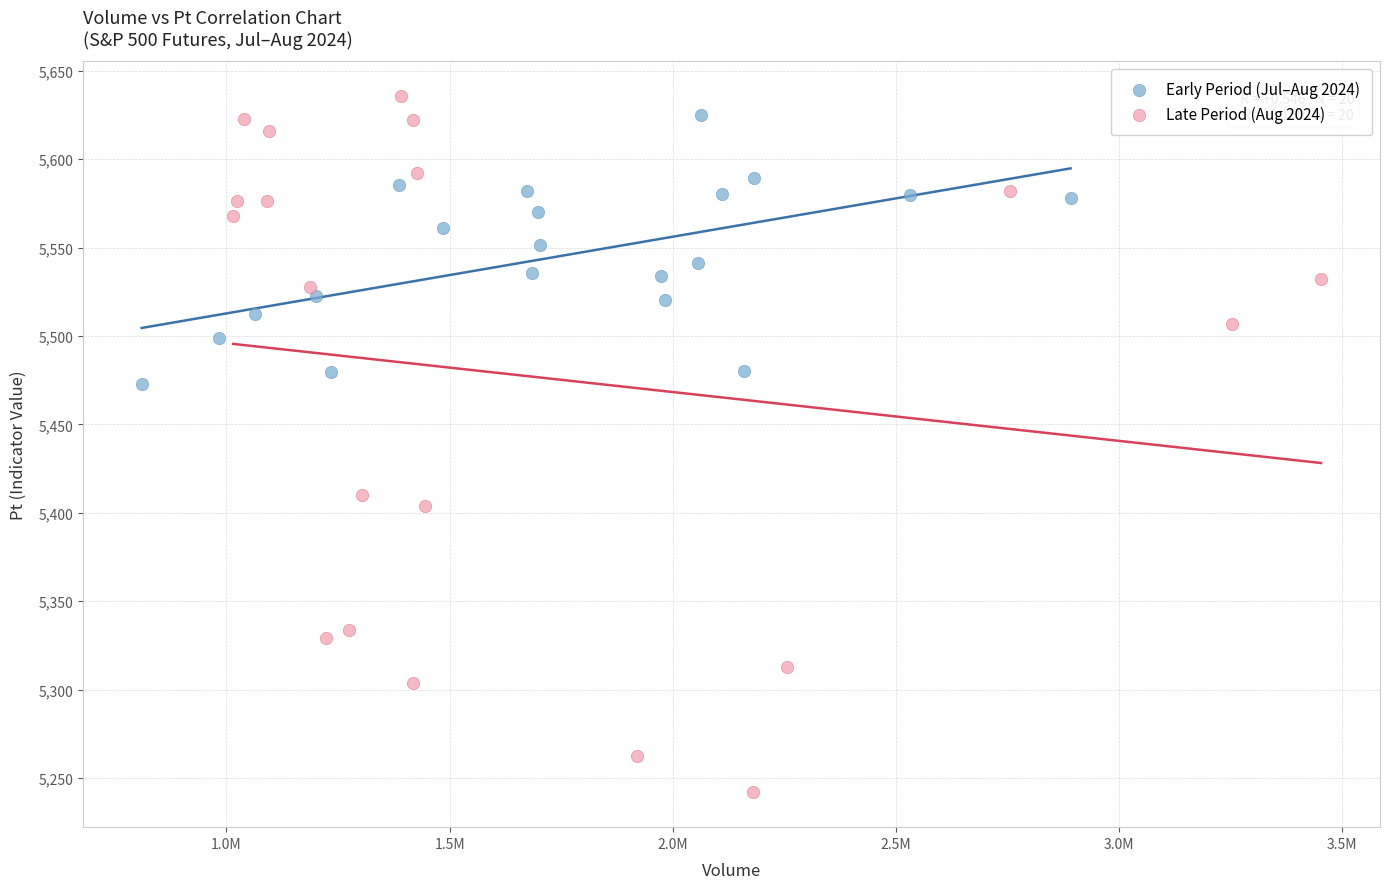

Which series has the largest Y range (max minus min)?

Late Period (Aug 2024)